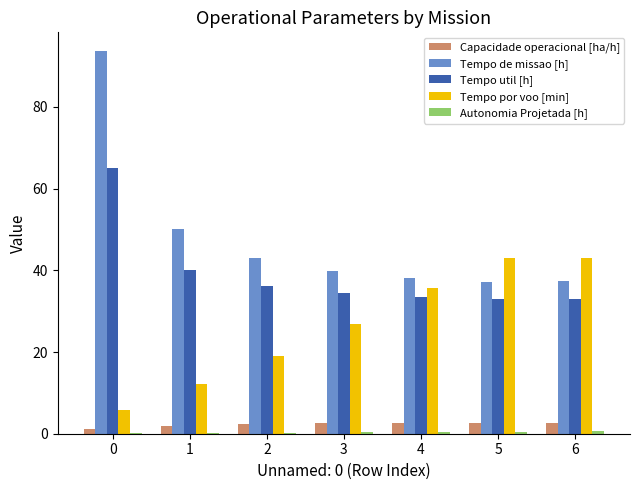

The value of Tempo por voo [min] at 6 is 26.3. True or false?

False